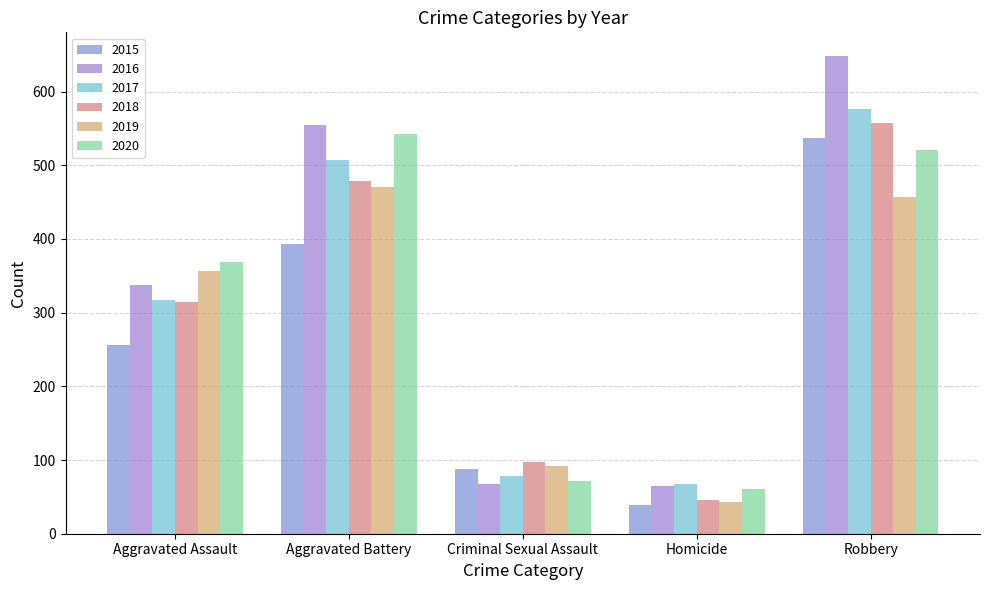

Reading left to right, what are all the values shown in this chart?

2015: Aggravated Assault=256	Aggravated Battery=393	Criminal Sexual Assault=88	Homicide=39	Robbery=537
2016: Aggravated Assault=337	Aggravated Battery=555	Criminal Sexual Assault=68	Homicide=65	Robbery=648
2017: Aggravated Assault=317	Aggravated Battery=507	Criminal Sexual Assault=79	Homicide=67	Robbery=576
2018: Aggravated Assault=314	Aggravated Battery=479	Criminal Sexual Assault=97	Homicide=46	Robbery=558
2019: Aggravated Assault=356	Aggravated Battery=470	Criminal Sexual Assault=92	Homicide=43	Robbery=457
2020: Aggravated Assault=369	Aggravated Battery=543	Criminal Sexual Assault=71	Homicide=61	Robbery=521